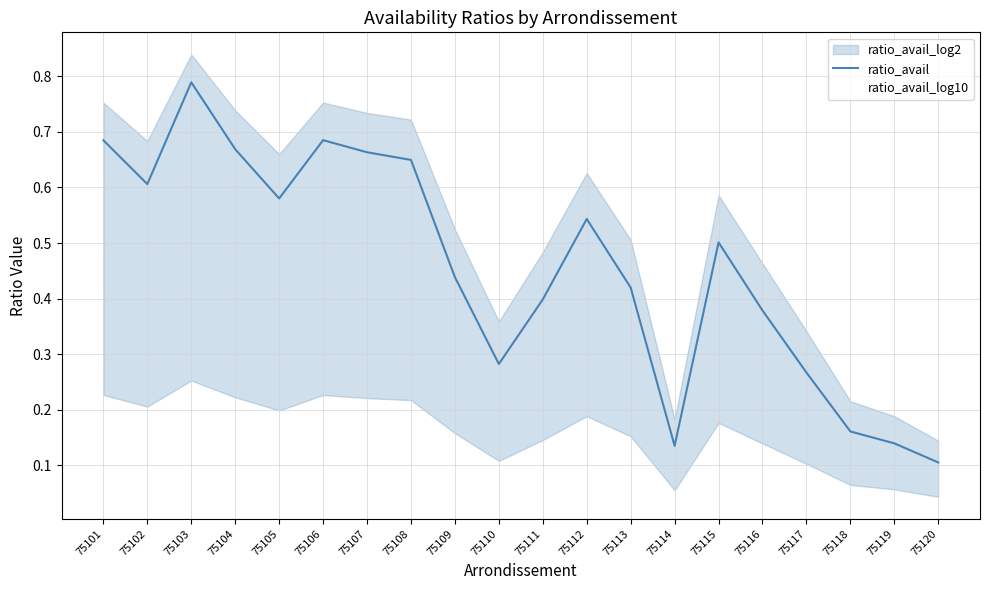

Where is ratio_avail_log10 nearest to the value 0?

75120